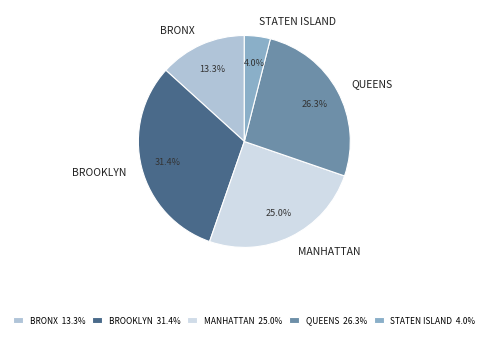

To the nearest percent, what is the combined percentage of BROOKLYN and BRONX?

45%